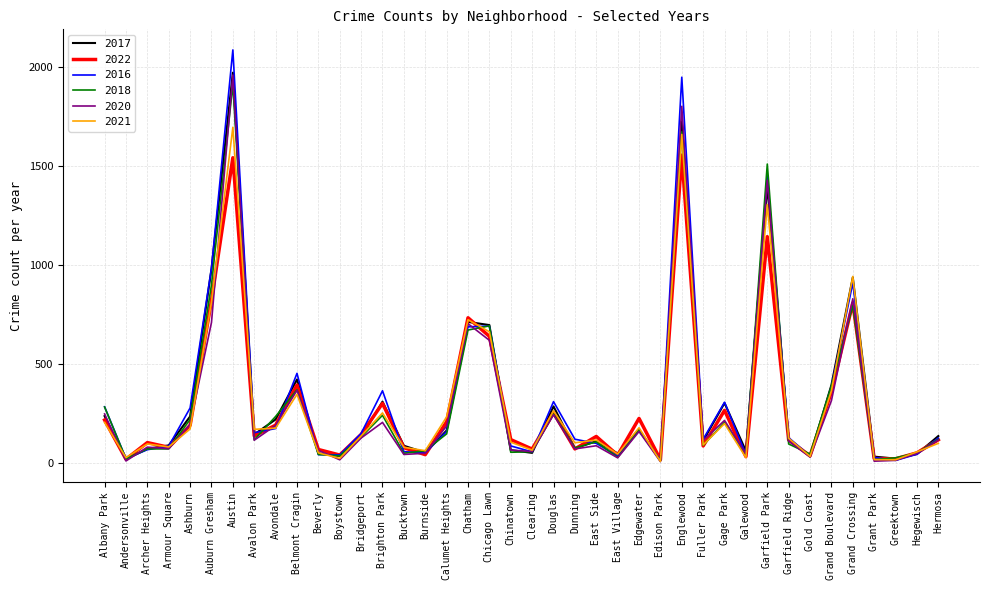

What is the difference between the maximum and minimum values in the 2020 series?

1954